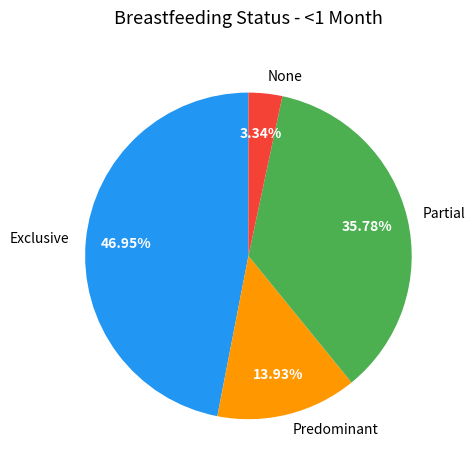

How many slices are in this pie chart?

4